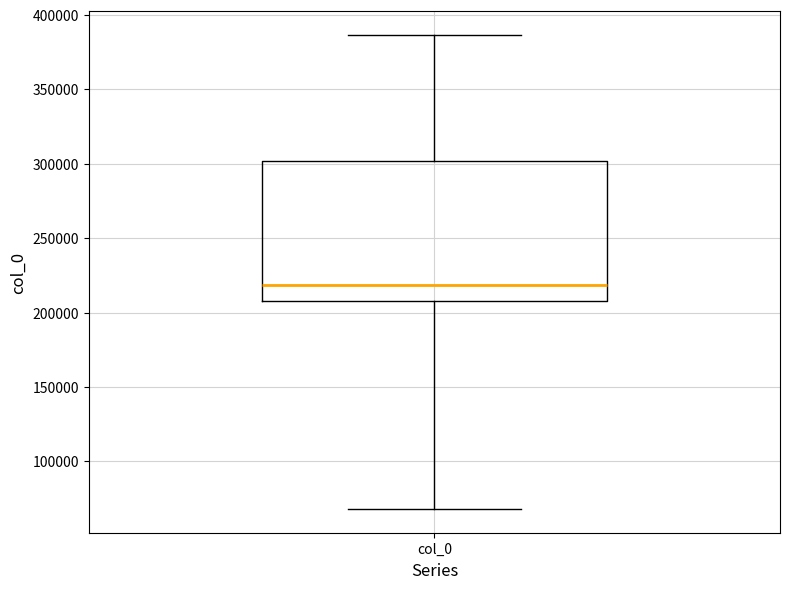

Transcribe this box plot: give where the median line is, the range the box spans, and where the two whiskers end, as read against the y-axis. The values are not printed on the chart, so give them approximately, as read against the axis.

median 220000, box 210000 to 300000, whiskers 70000 to 385000